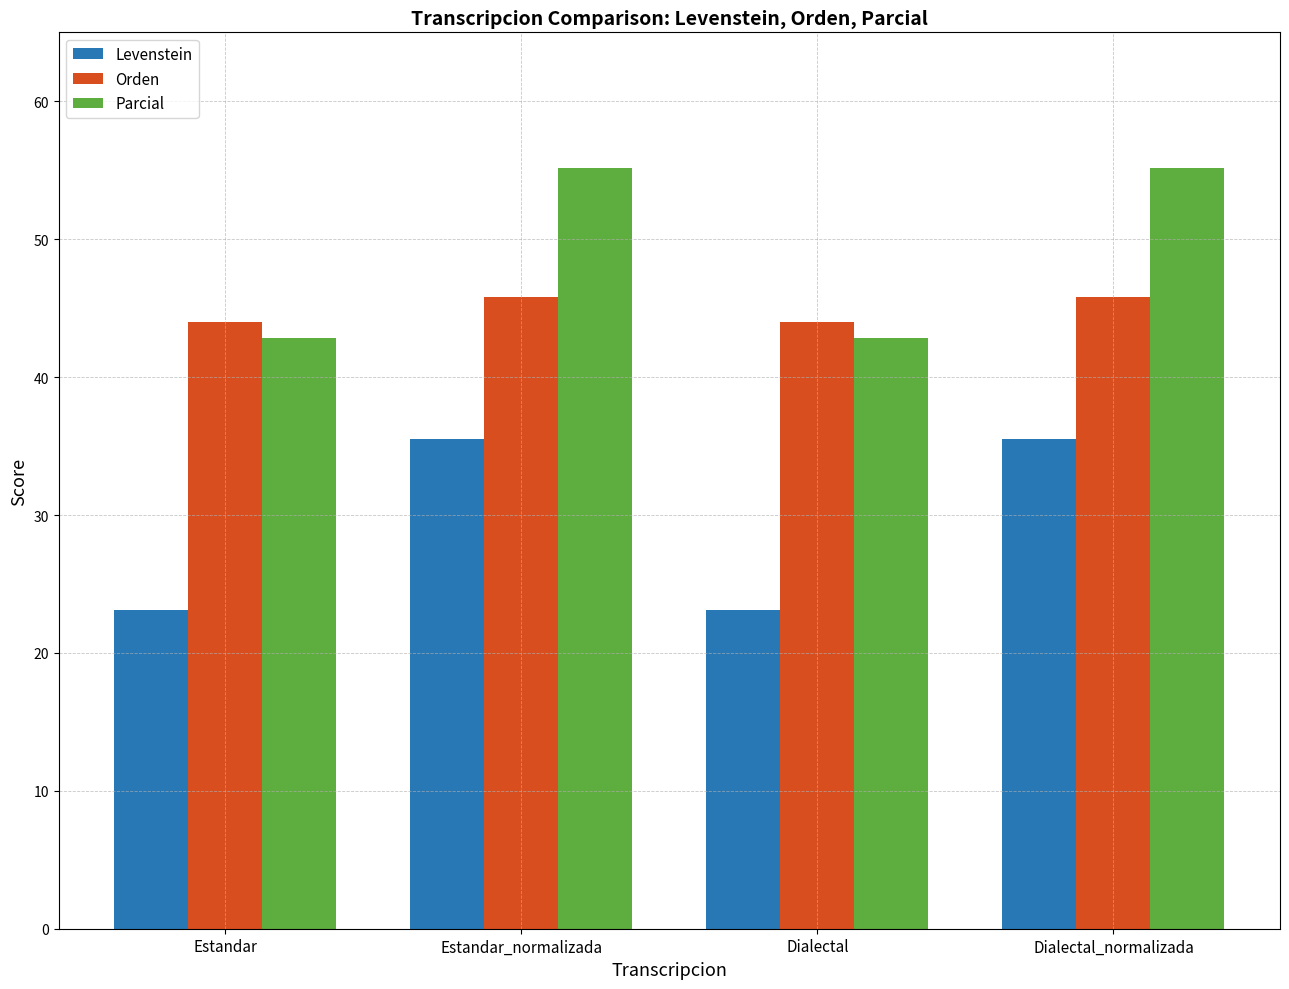

What is the approximate value of Orden at Estandar_normalizada?

45.8